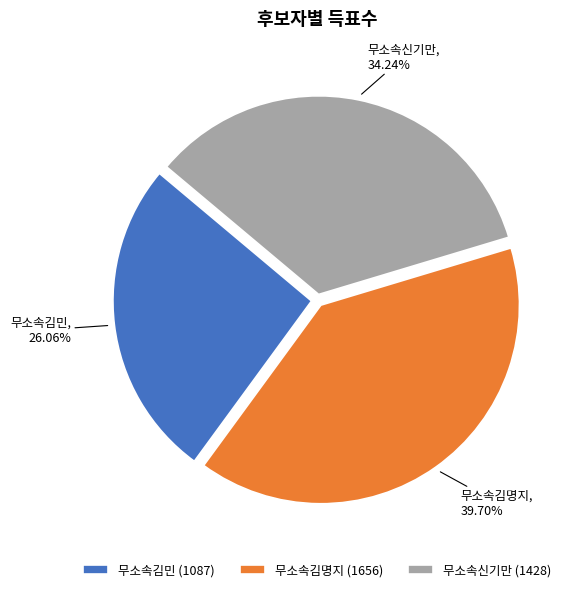

To the nearest percent, what is the difference between the 무소속신기만 and 무소속김명지 slice percentages?

5%